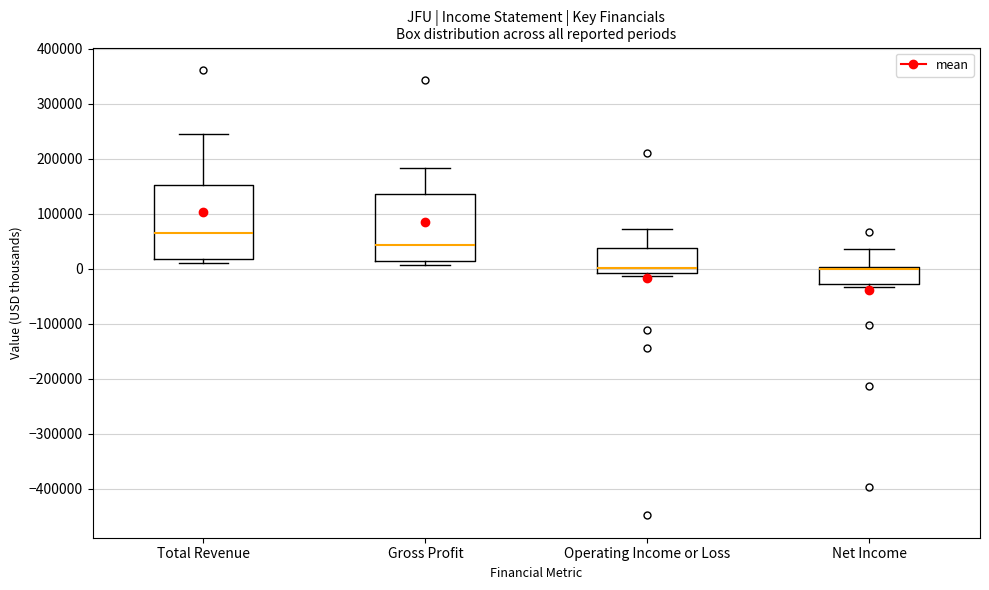

Reading left to right, transcribe this box plot: for each box, give where its median line is, the range the box spans, and where its two whiskers end, as read against the y-axis. The values are not printed on the chart, so give them approximately, as read against the axis.

Total Revenue: median 60000, box 20000 to 150000, whiskers 10000 to 240000
Gross Profit: median 40000, box 10000 to 140000, whiskers 10000 (just below the box's lower edge) to 180000
Operating Income or Loss: median 0, box -10000 to 40000, whiskers -10000 (just below the box's lower edge) to 70000
Net Income: median 0 (drawn on the box's upper edge), box -30000 to 0, whiskers -30000 (just below the box's lower edge) to 40000